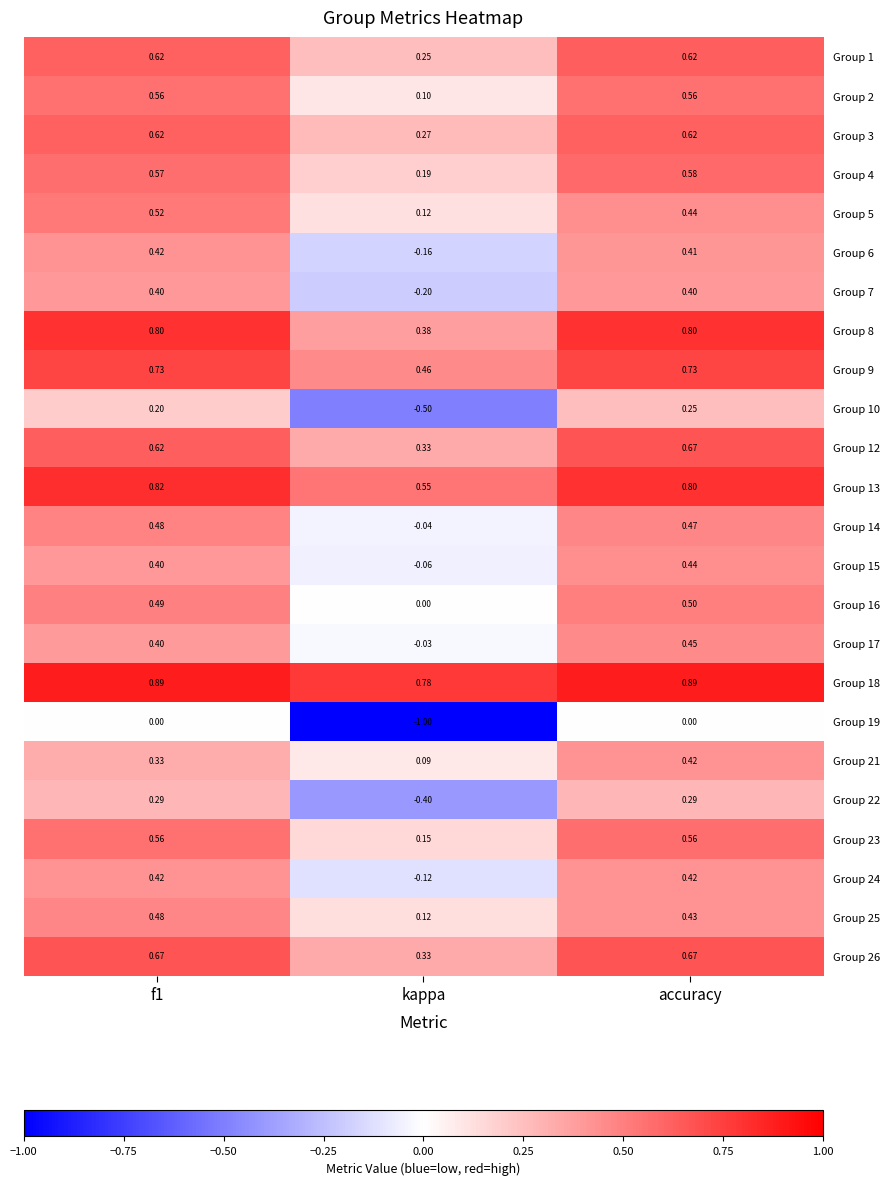

Where is Group 8 nearest to the value 0?

kappa